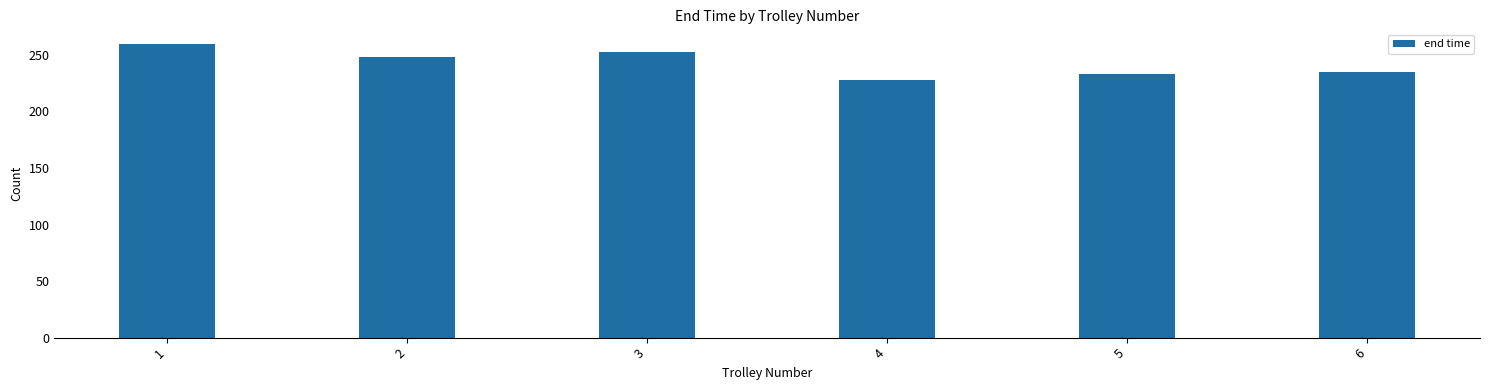

Reading left to right, list all the values displayed in this chart.

1=259.7	2=247.9	3=252.7	4=228.2	5=233.4	6=235.1